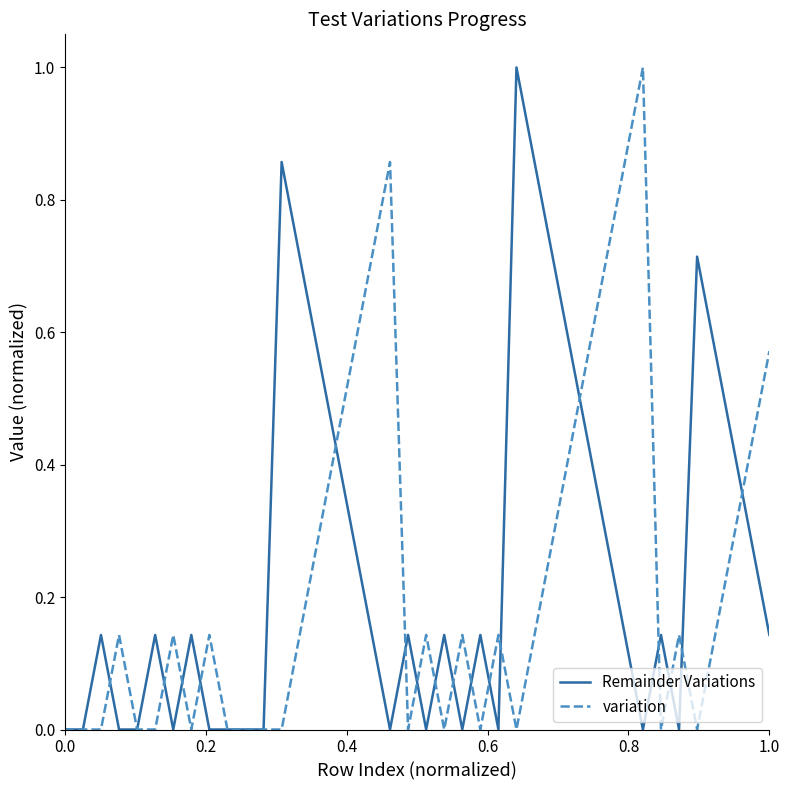

What is the greatest value displayed?

1.0